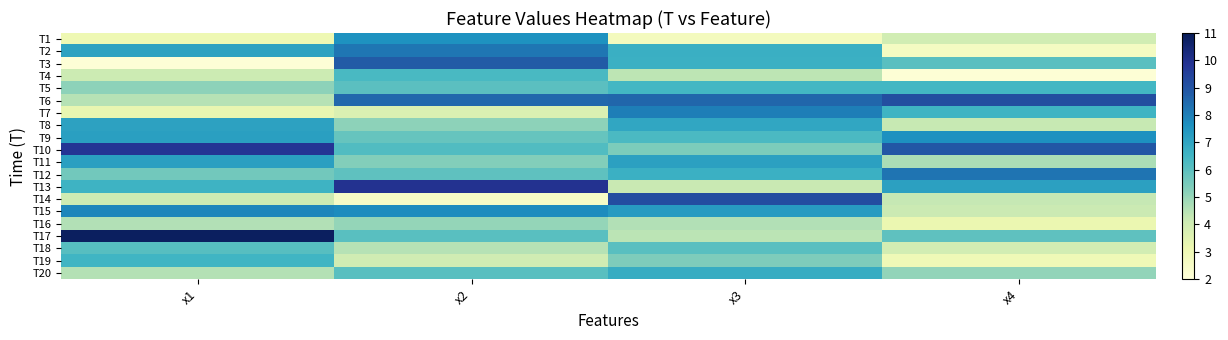

At x1, list the series in order from largest to smallest.

T17, T10, T15, T11, T9, T8, T2, T13, T19, T18, T12, T5, T16, T20, T6, T4, T14, T7, T1, T3